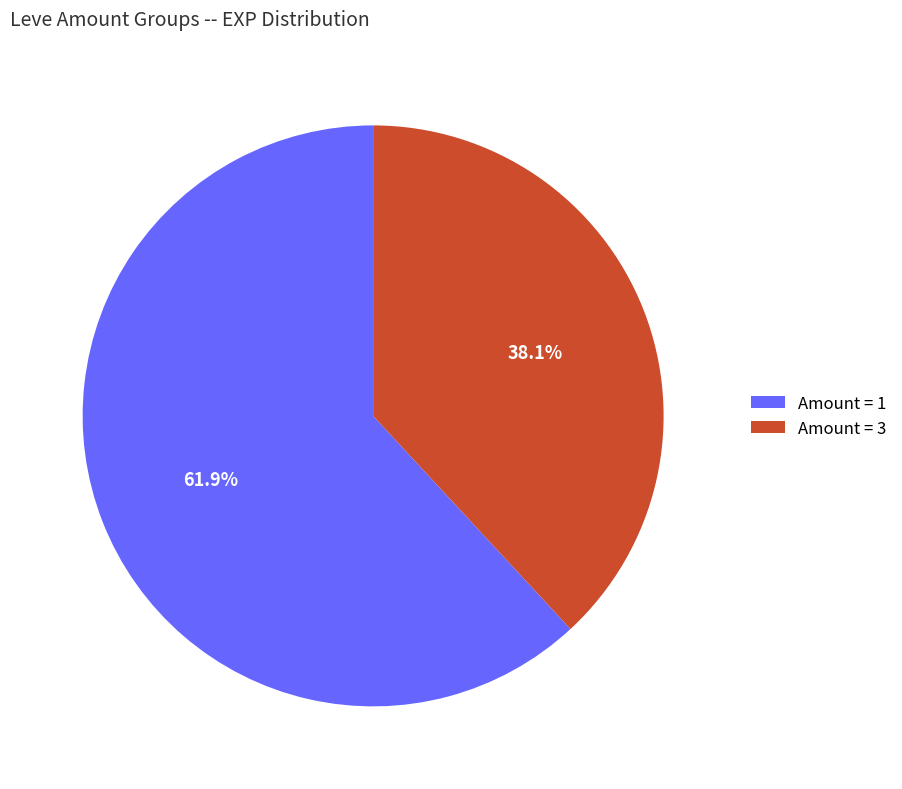

What percentage do Amount = 1 and Amount = 3 together represent?

100.0%